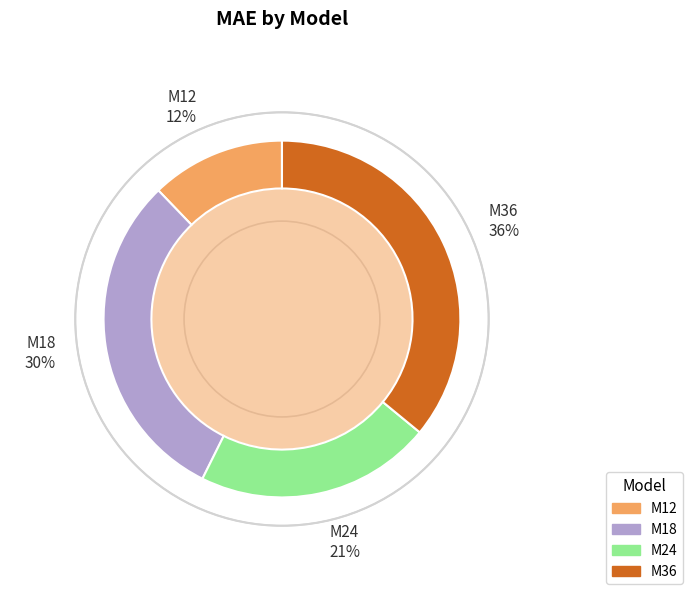

To the nearest percent, what is the average slice percentage?

25%